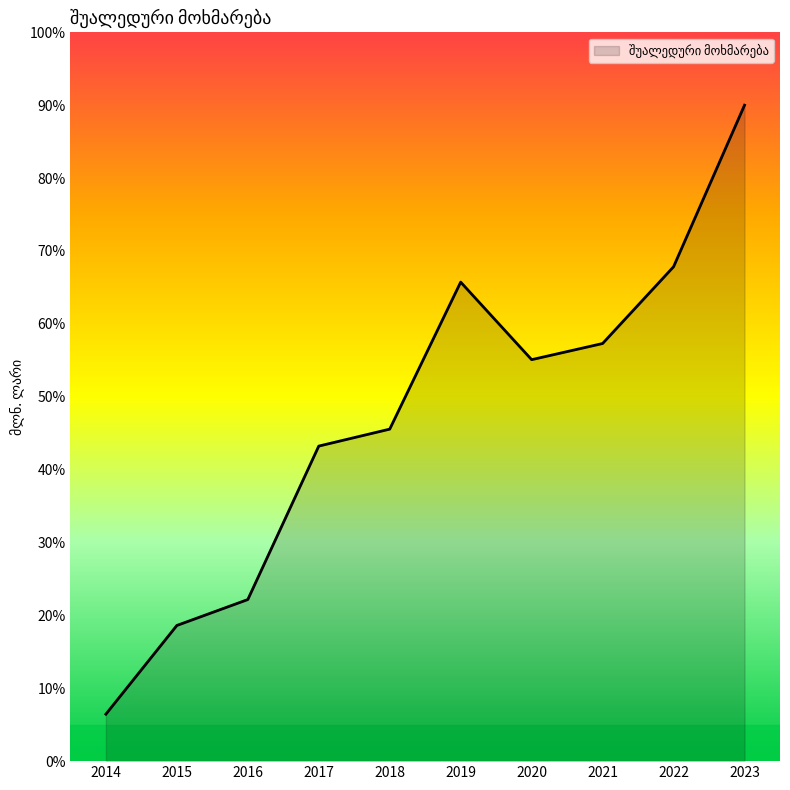

Is it true that the value at 2018 is 45.6?

True